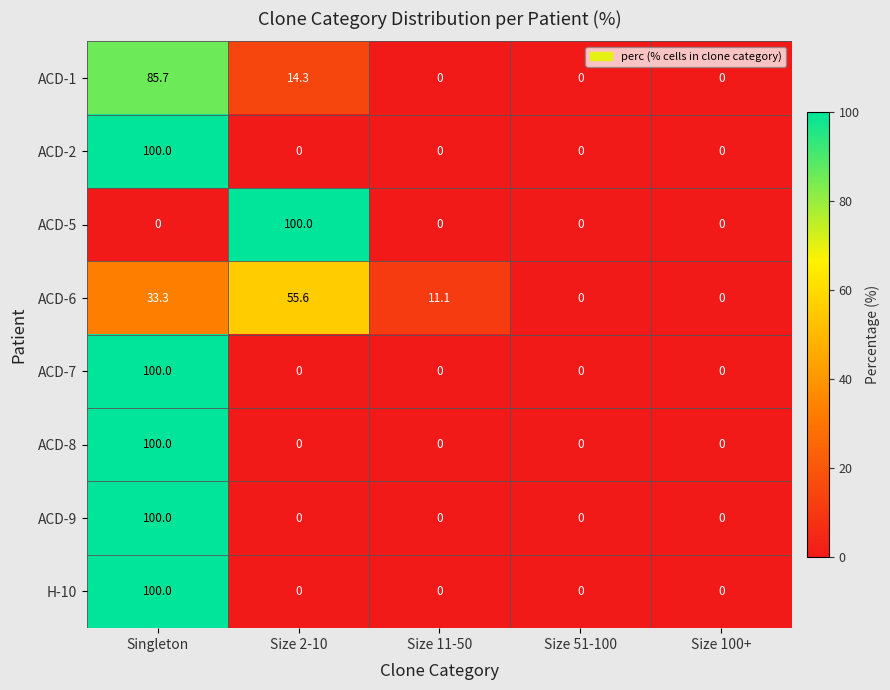

What is the difference between the maximum and second lowest values in the H-10 series?

100.0